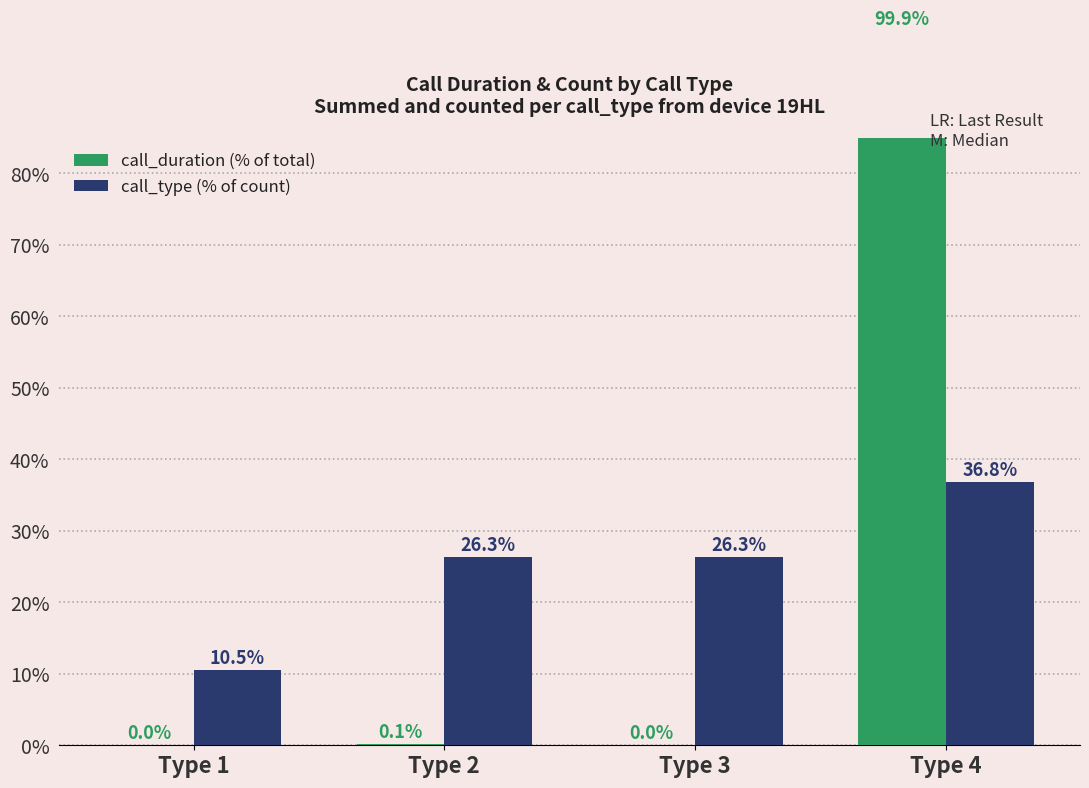

At how many categories does at least one series exceed 42?

1